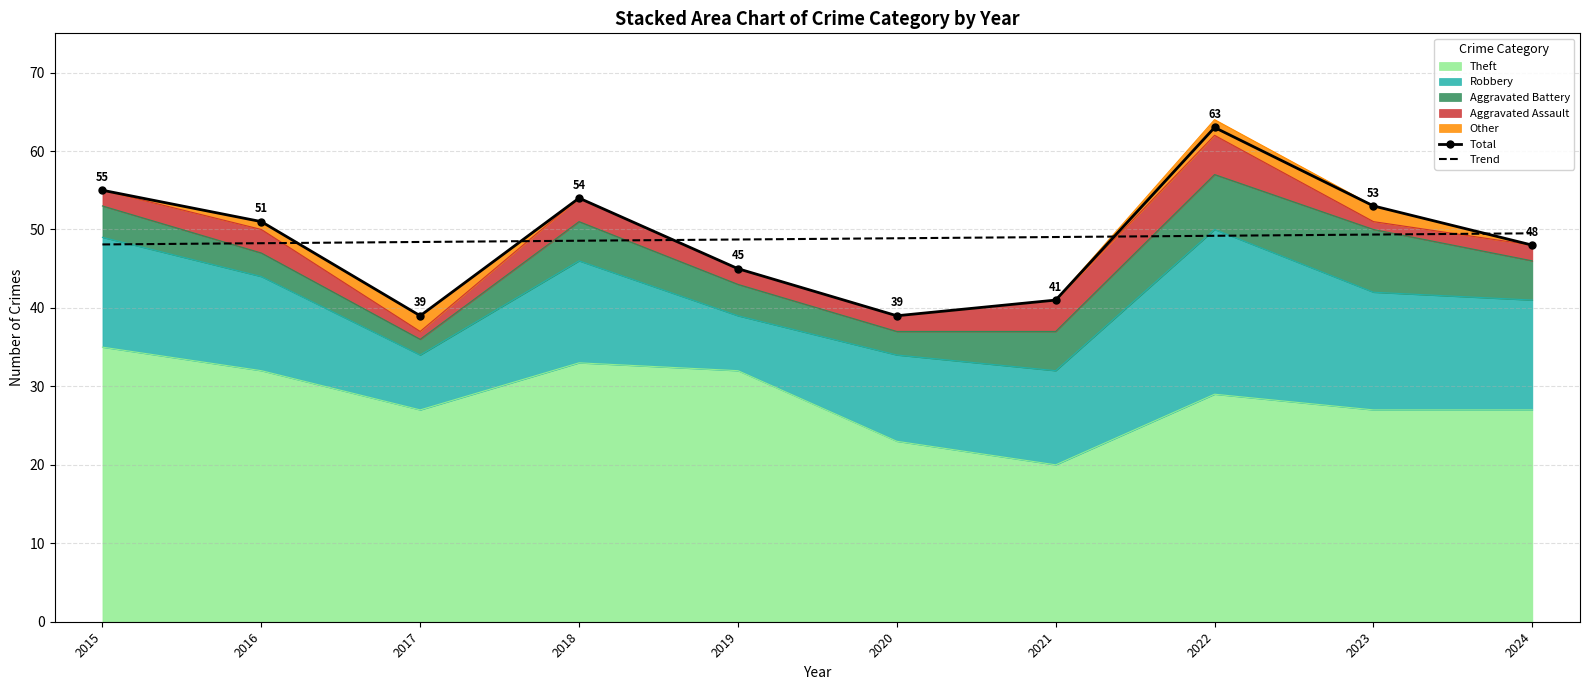

Where is Total nearest to the value 51?

2016